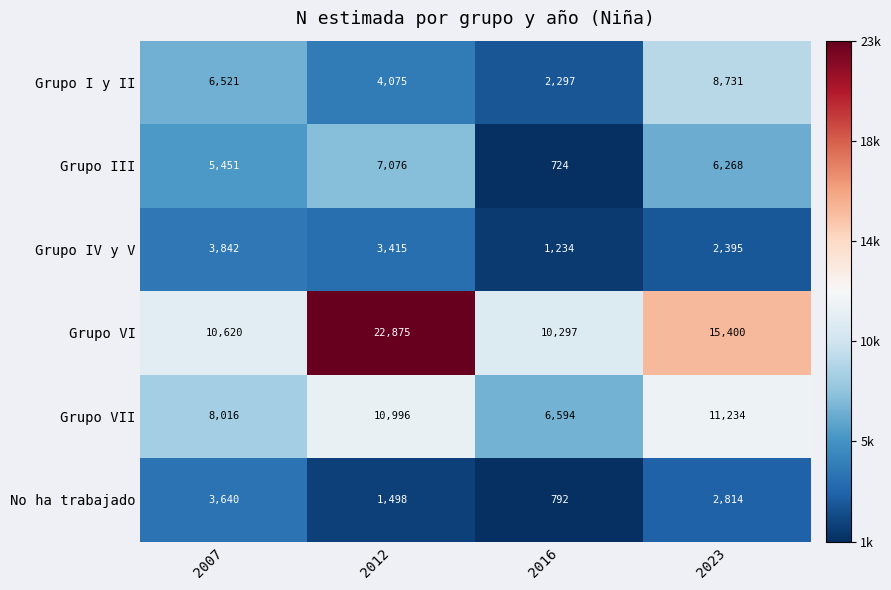

Where is Grupo IV y V nearest to the value 2538?

2023